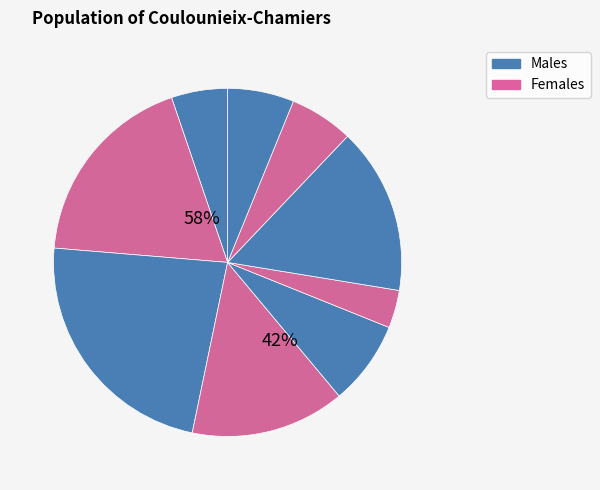

To the nearest percent, what is the difference between the largest and smallest slice percentages?

20%